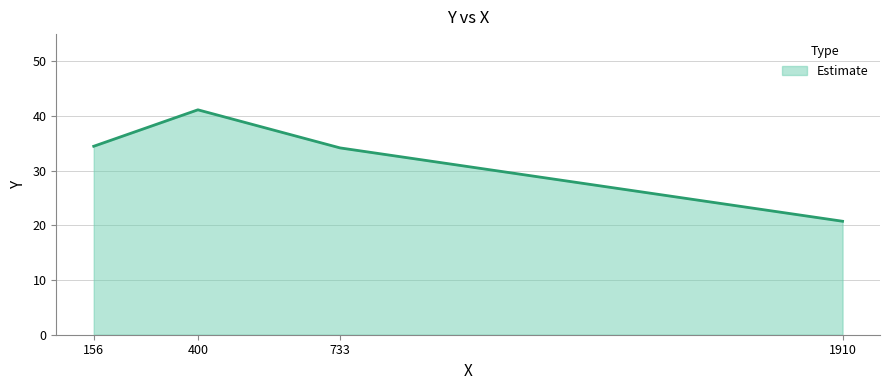

What is the change in value from 156 to 400?

+6.7